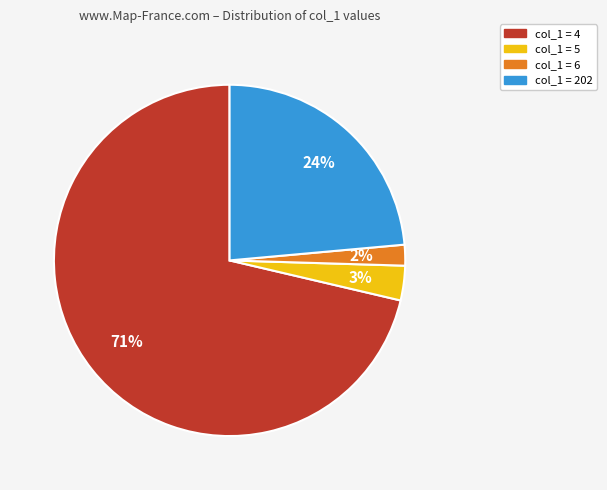

The col_1 = 6 slice represents 2% of the pie. True or false?

True